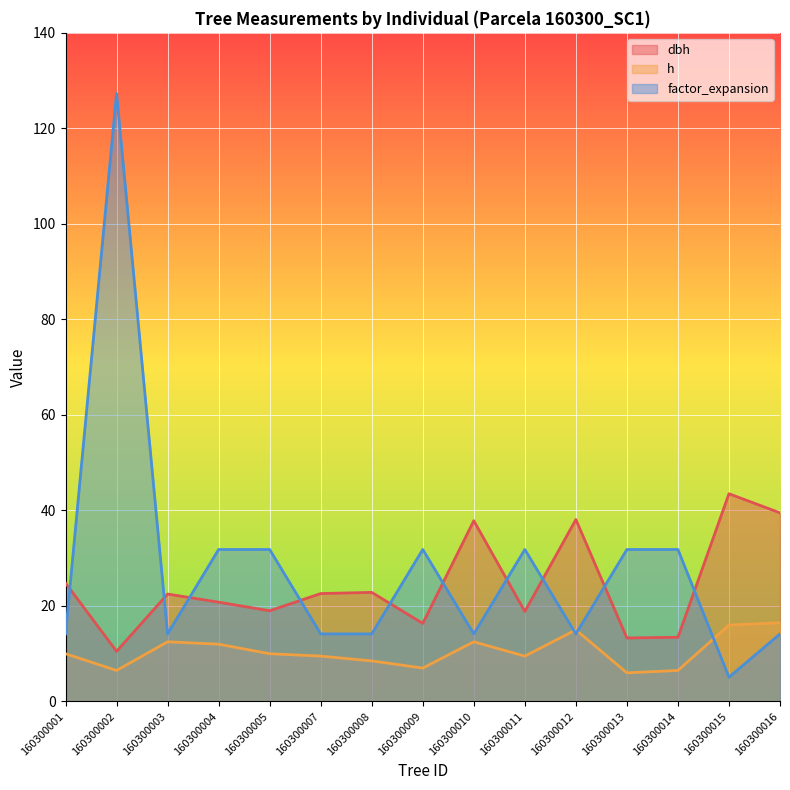

Between 160300002 and 160300012, which is larger?

160300012